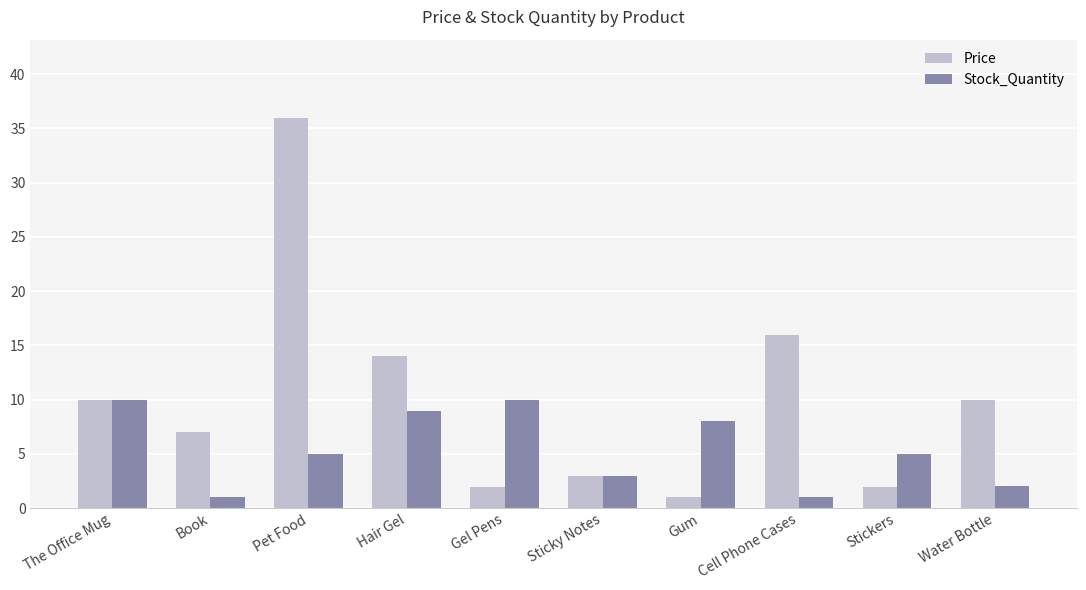

How many bars are there in each group?

2